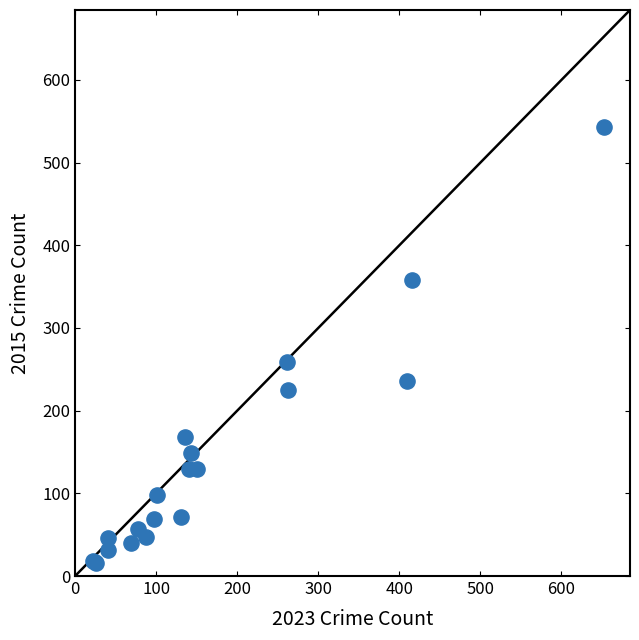

What Y value in the scatter plot is closest to 279?

259